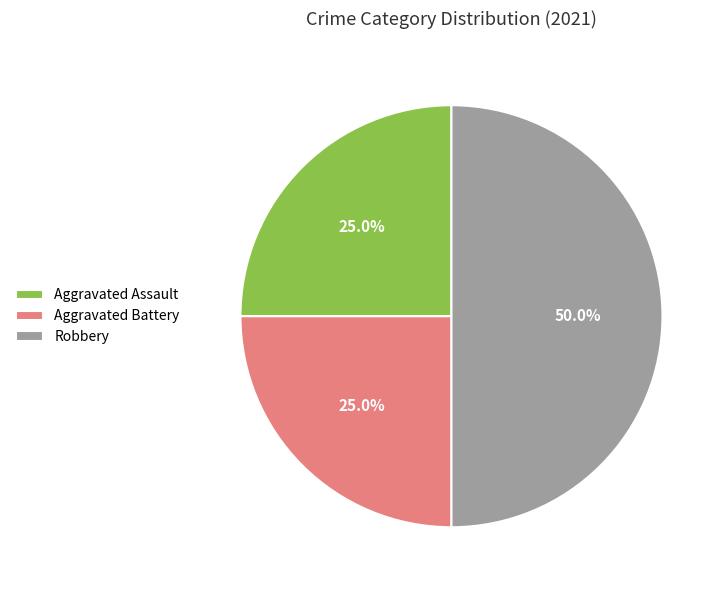

Combined, what portion of the pie is Aggravated Assault and Aggravated Battery?

50.0%